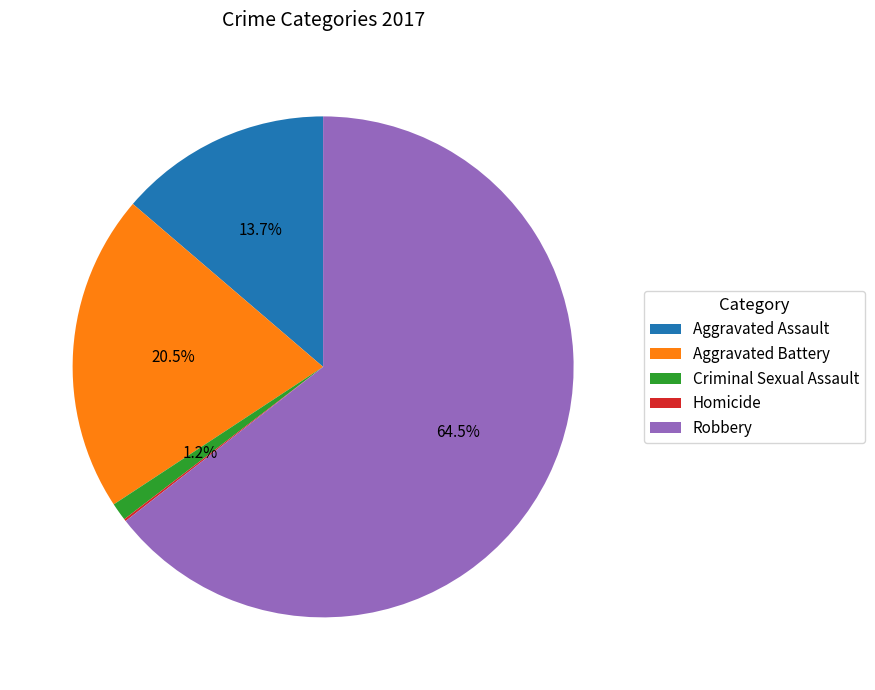

What is the largest slice in the pie chart?

Robbery